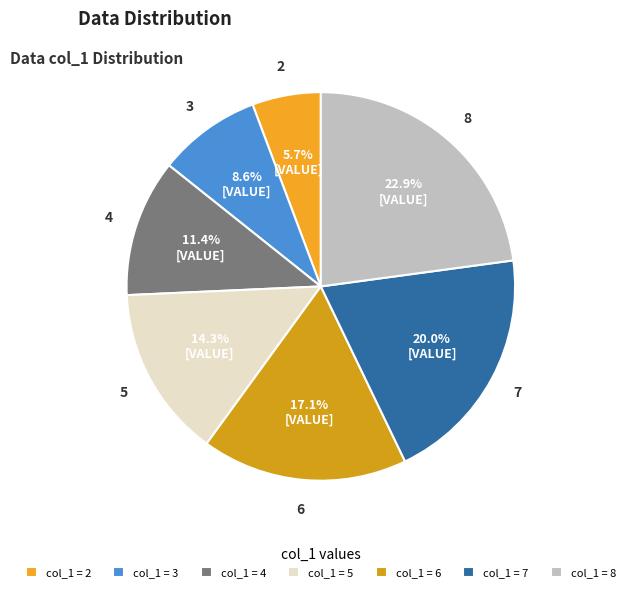

Which category has the biggest portion of the pie?

col_1 = 8